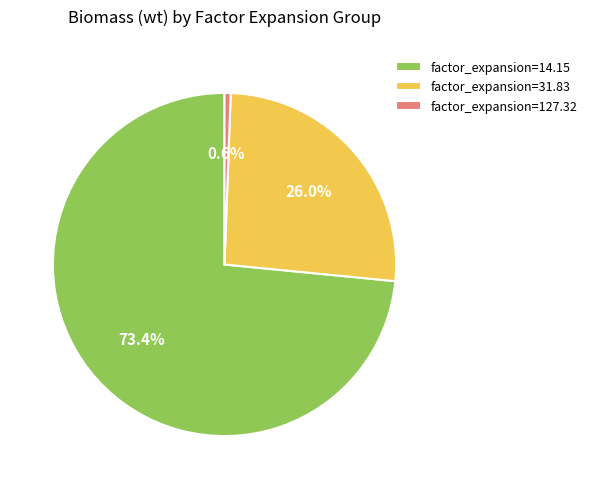

What percentage is NOT represented by factor_expansion=31.83?

74.0%